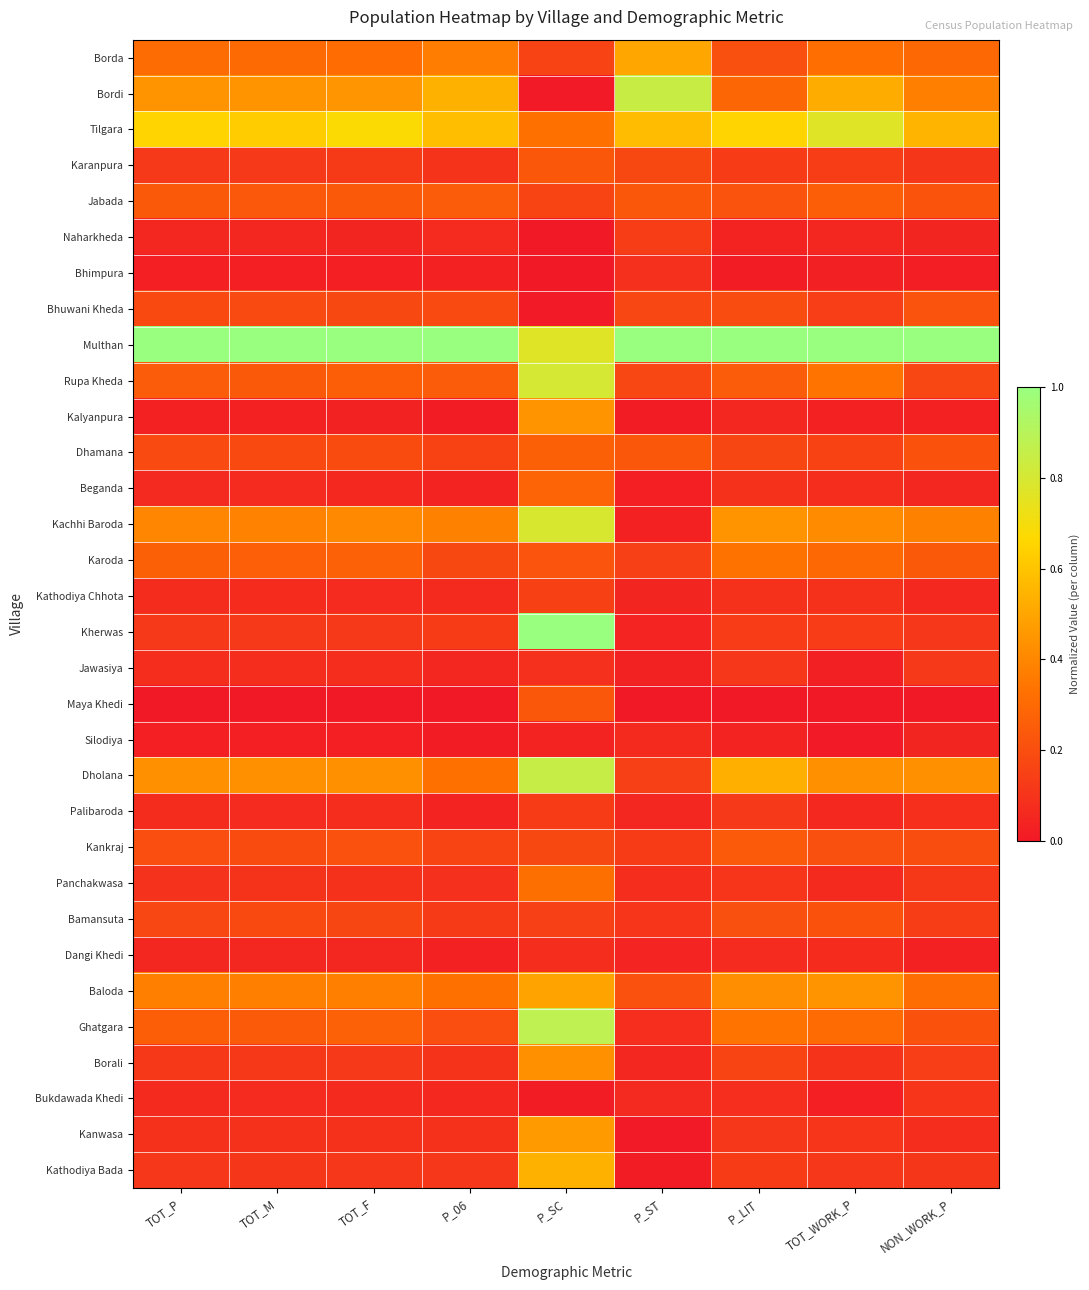

At which category is the sum across all series the highest?

P_SC